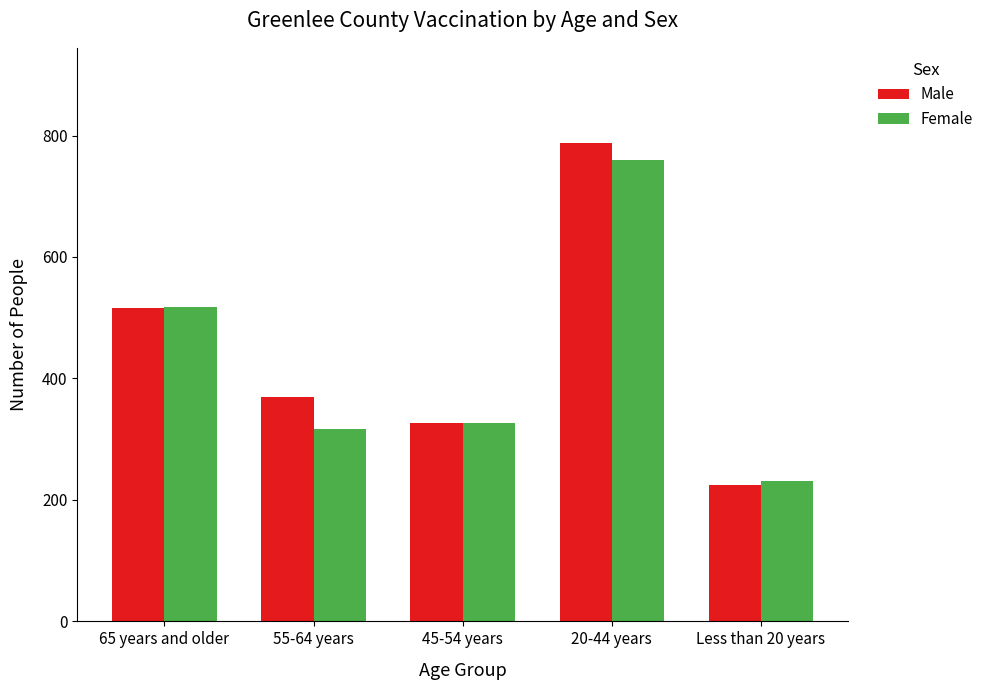

How many bars are there in each group?

2